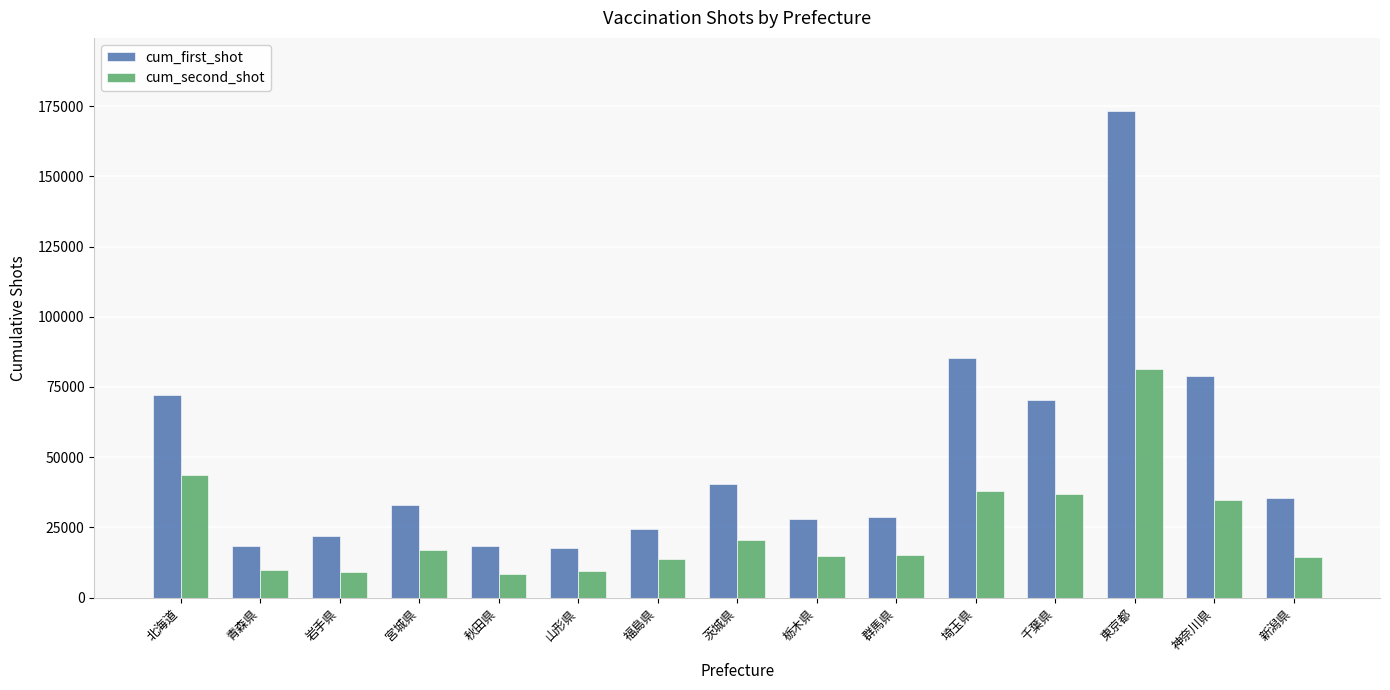

What are all the series names shown in the legend?

cum_first_shot, cum_second_shot